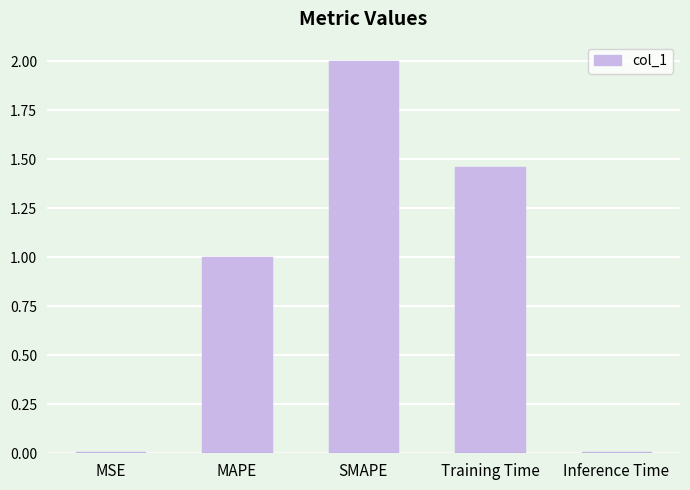

Are the bars horizontal?

No